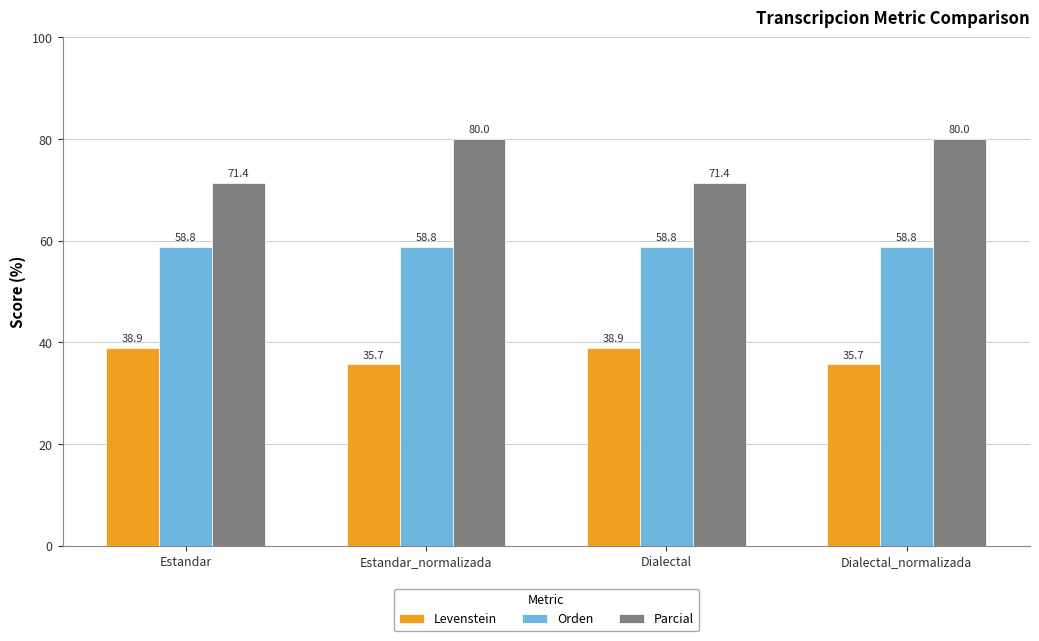

What is the total value across all series at Dialectal_normalizada?

174.5